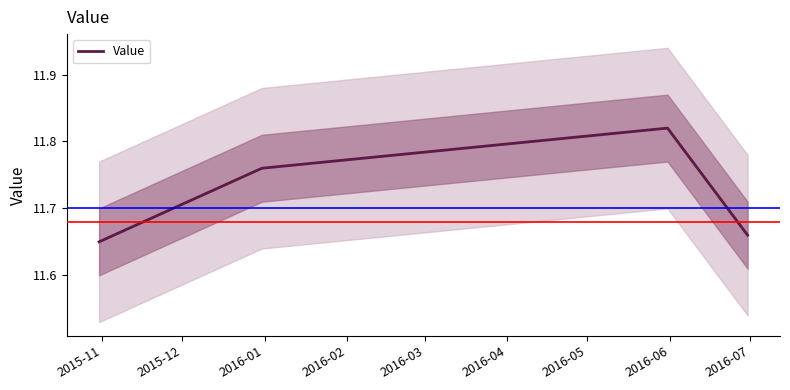

True or false: Value has more than 0 points higher than both neighbors.

True